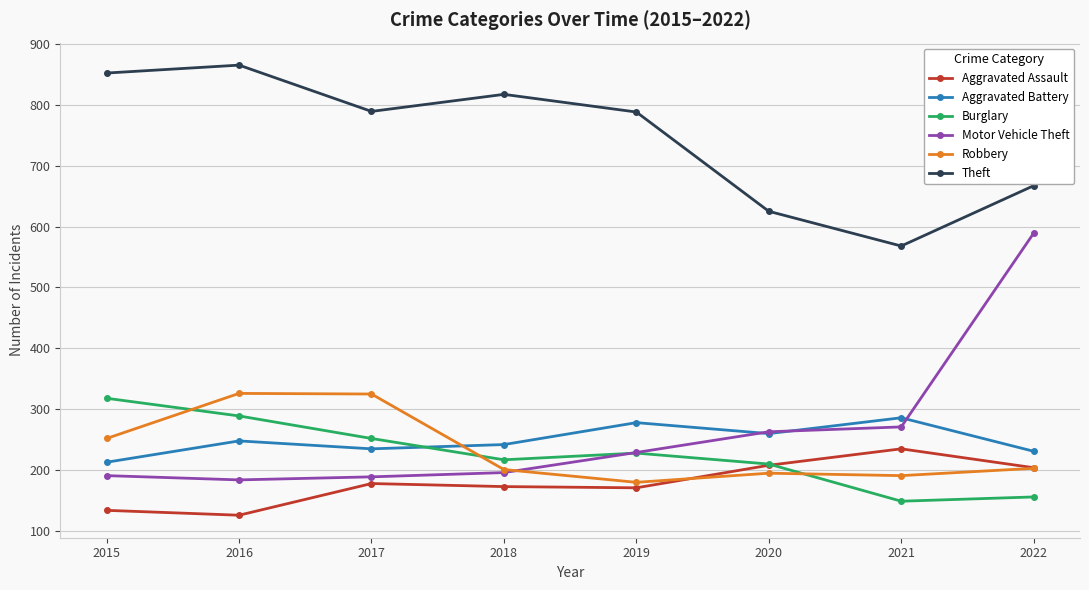

At which label is Motor Vehicle Theft closest to 386?

2021